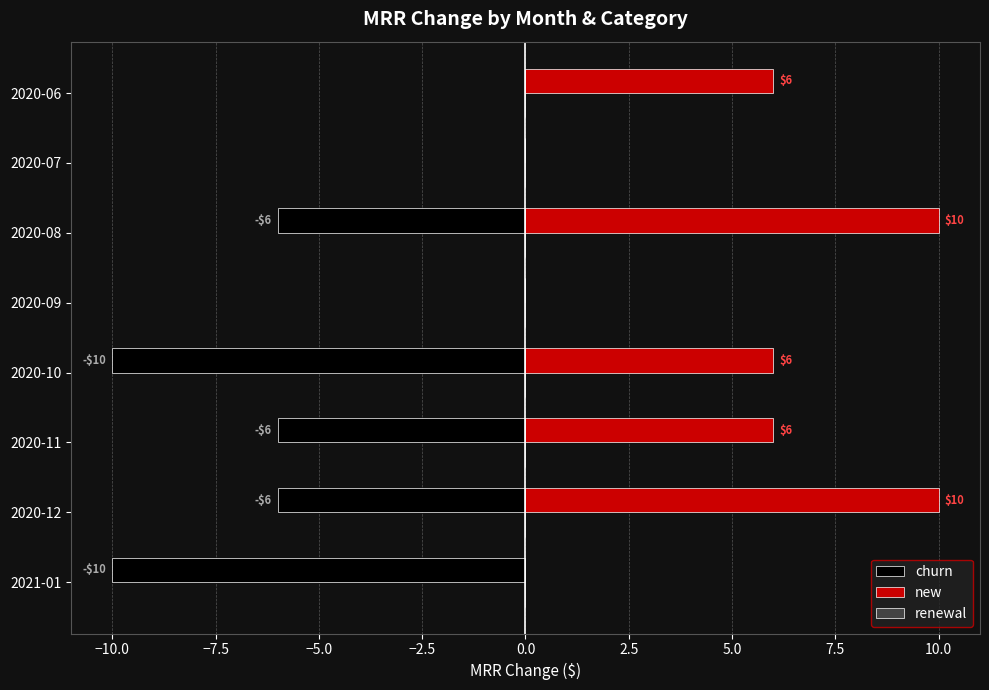

How many bars are there in each group?

3